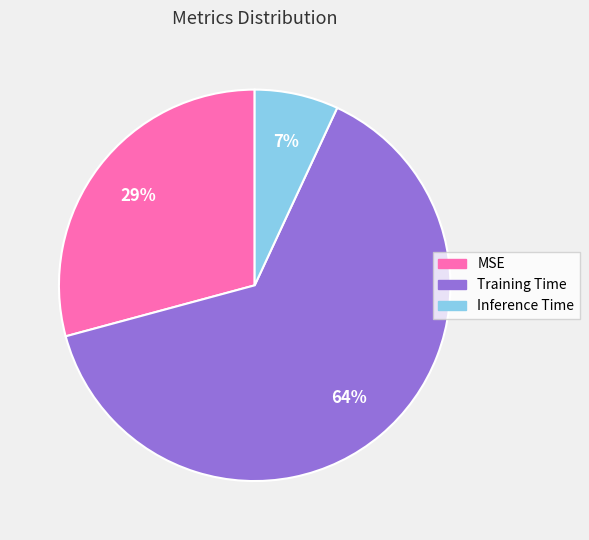

Combined, do MSE and Training Time account for over 50%?

Yes